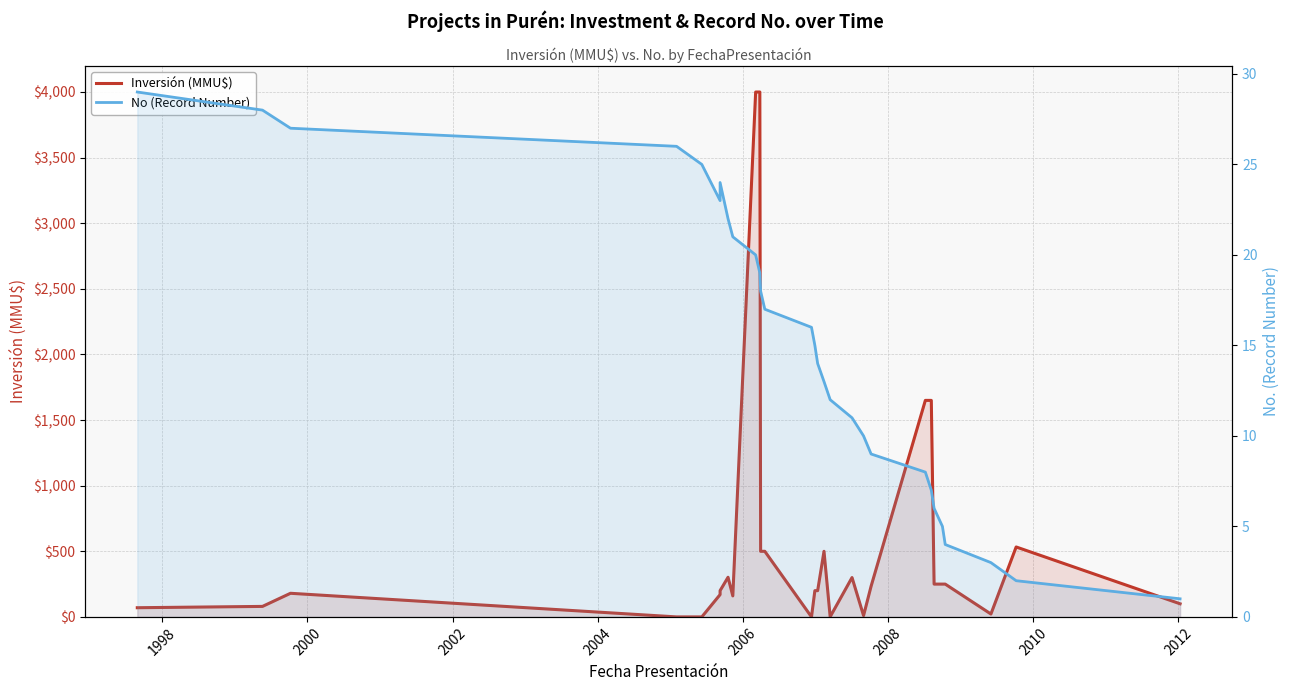

At how many categories does at least one series exceed 2608?

2